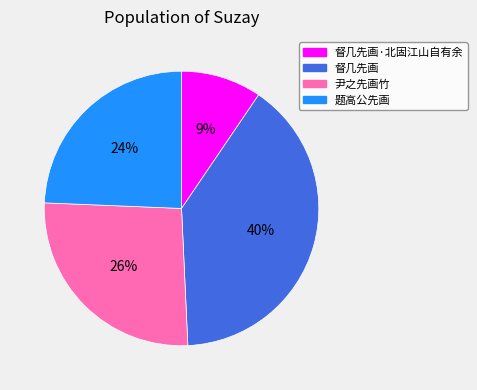

To the nearest percent, what is the average slice percentage?

25%